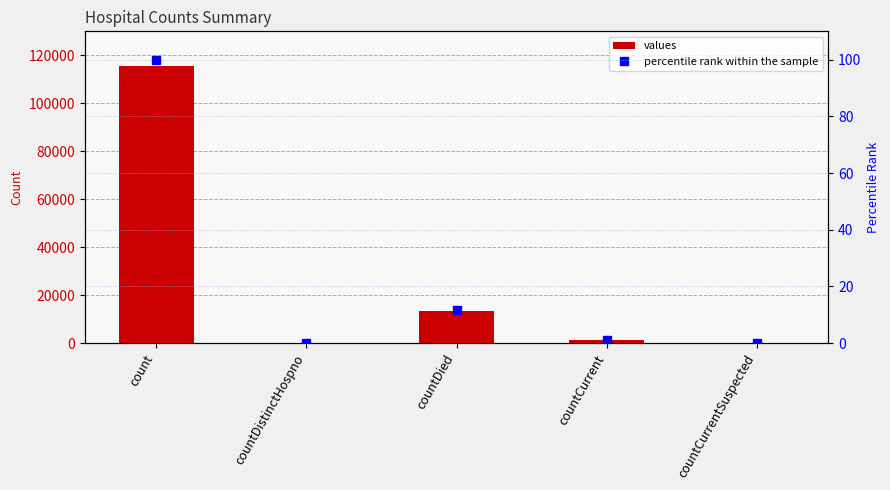

How many data points does each series have?

5